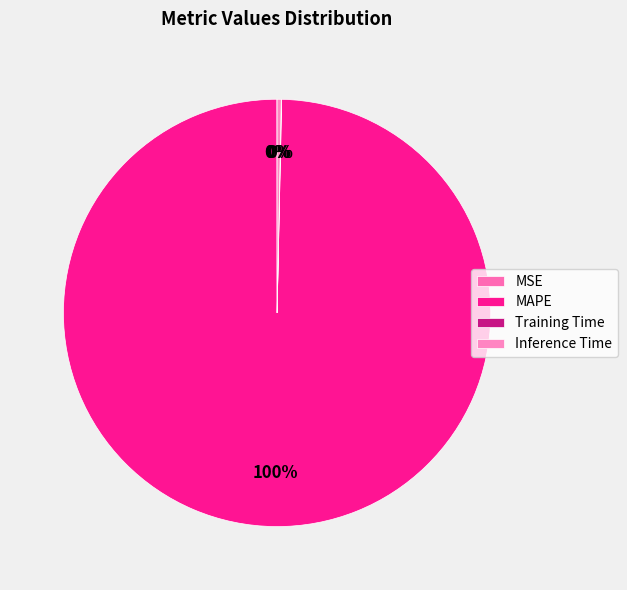

The Inference Time slice represents 1% of the pie. True or false?

False